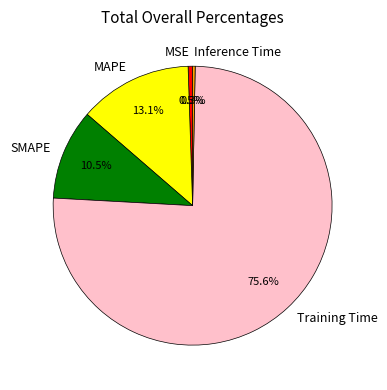

Between MSE and SMAPE, which is larger?

SMAPE